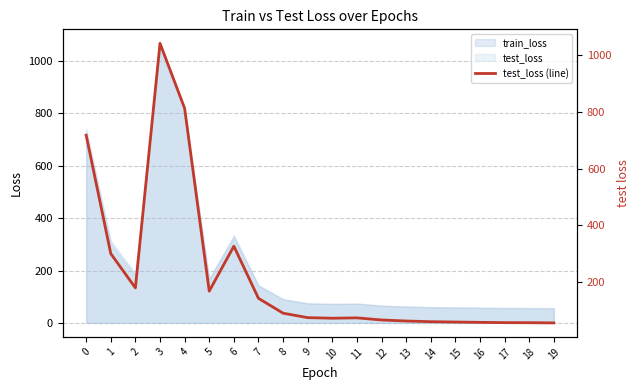

What is the difference between the values at 5 and 15?

109.2